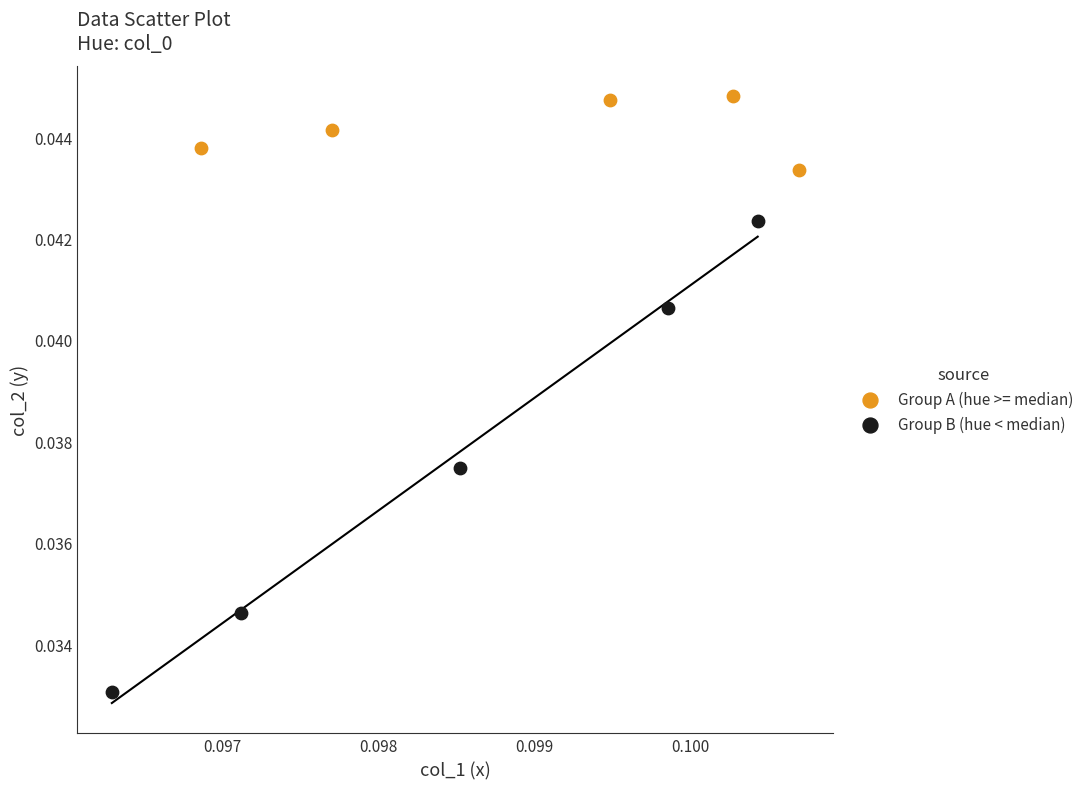

Which series reaches the maximum Y coordinate?

Group A (hue >= median)